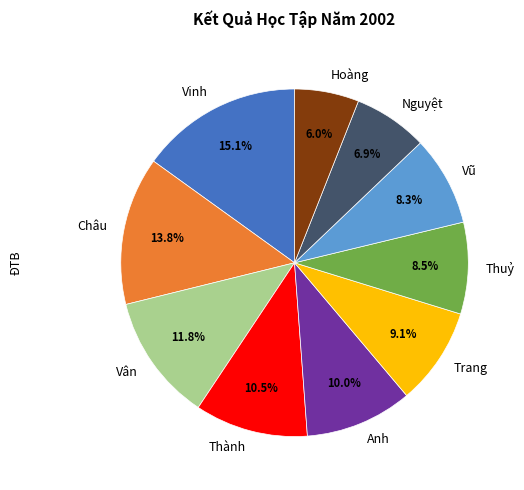

Which category has the smallest portion of the pie?

Hoàng